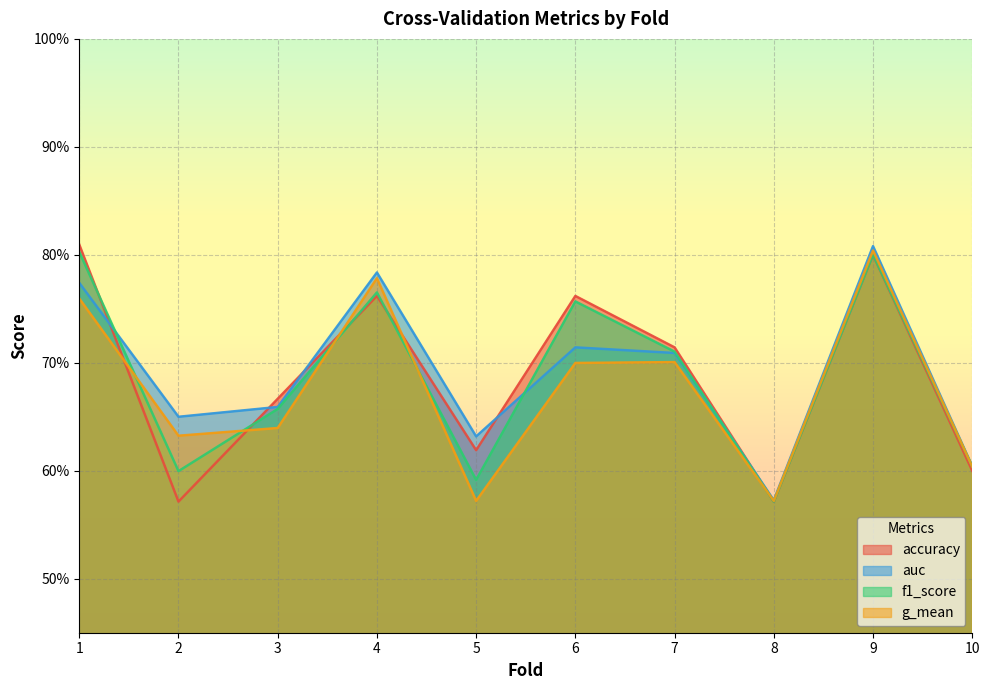

What is the minimum value shown in the chart?

0.6